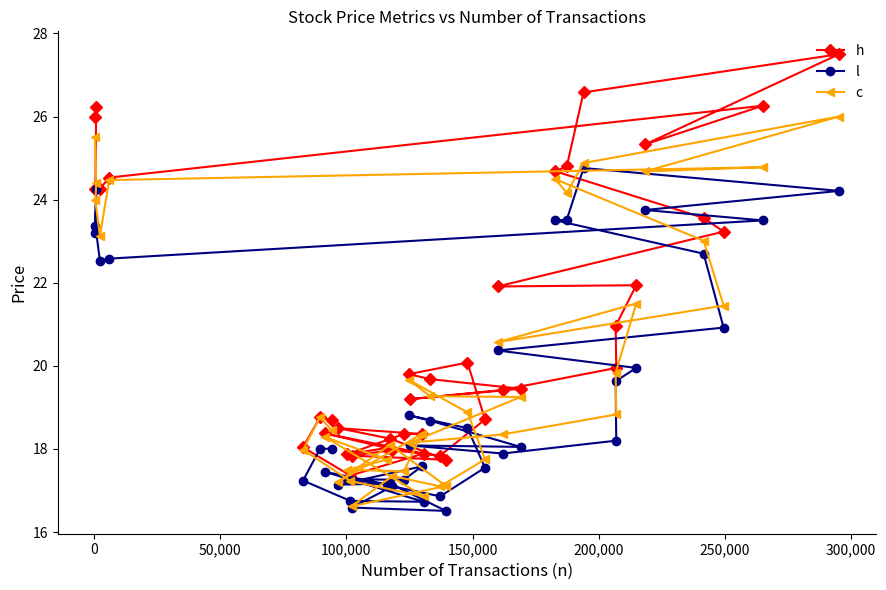

What is the maximum value for h?

27.5